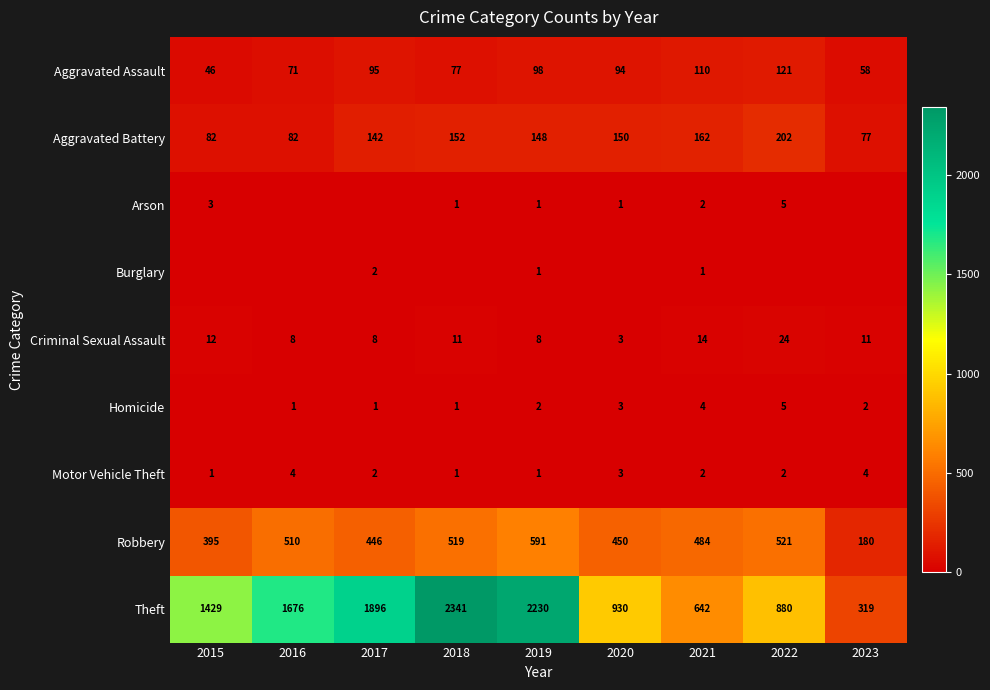

Where does the Aggravated Battery series first go above 148?

2018